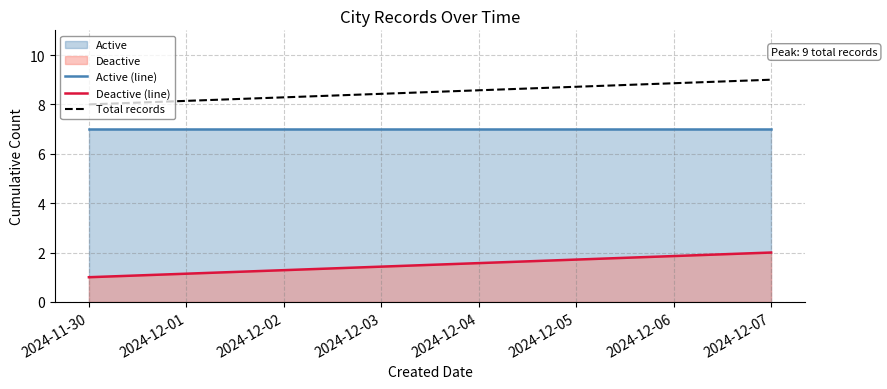

How many lines are shown in the chart?

2